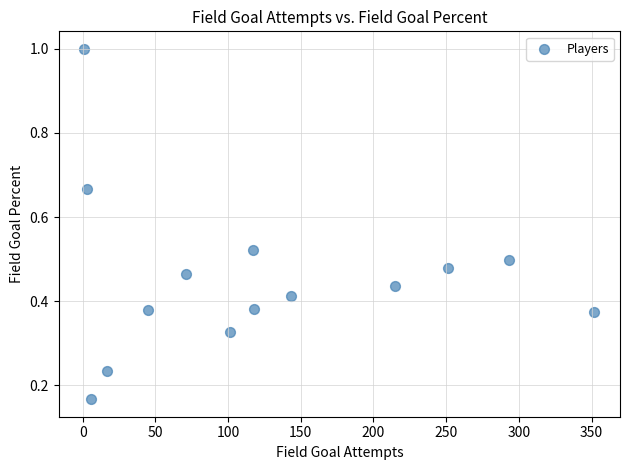

How many points are shown in the scatter plot?

14